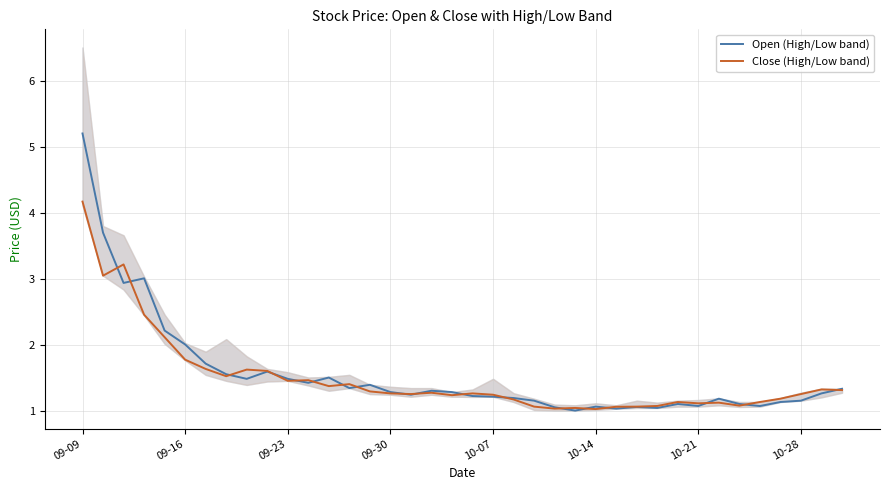

What is the greatest value displayed?

5.2